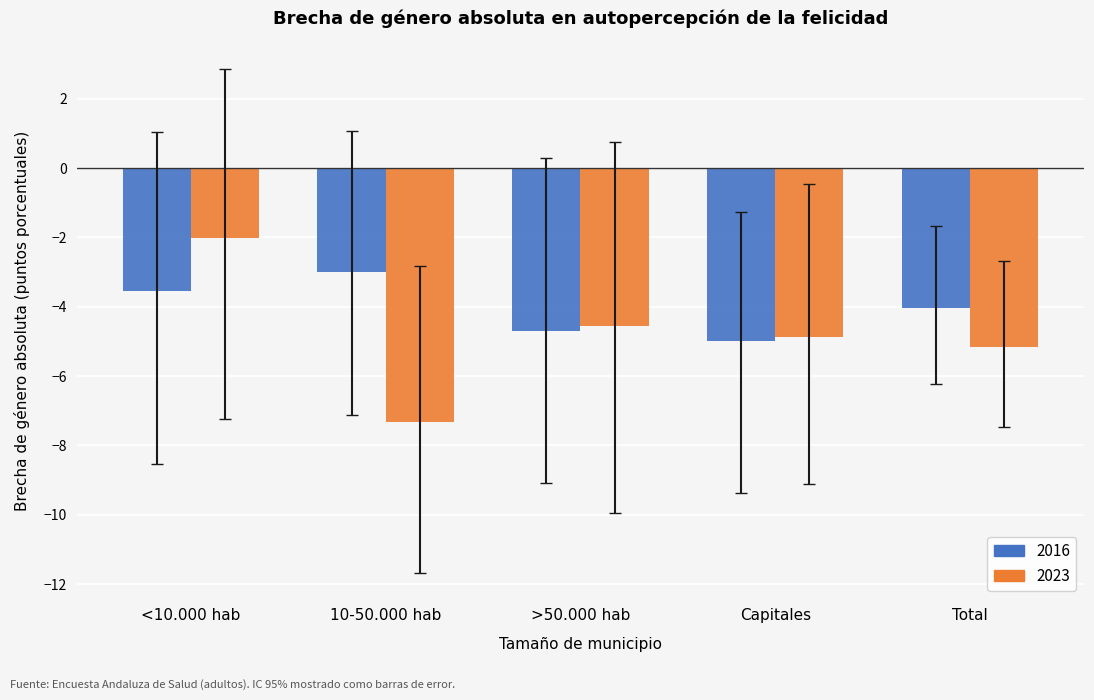

At which category is the sum across all series the highest?

<10.000 hab